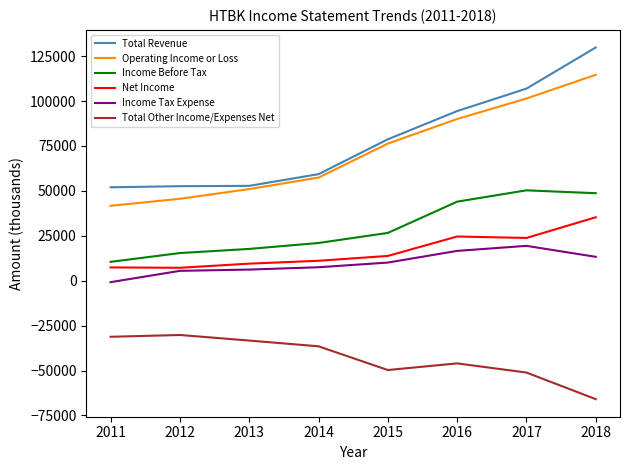

What is the lowest value of the Total Revenue series?

52000